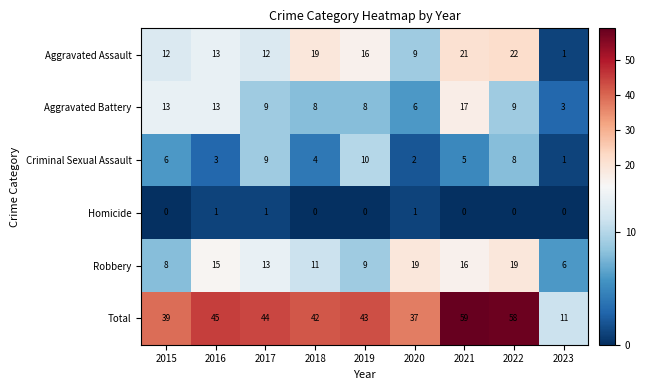

What is the sum of all Robbery values?

116